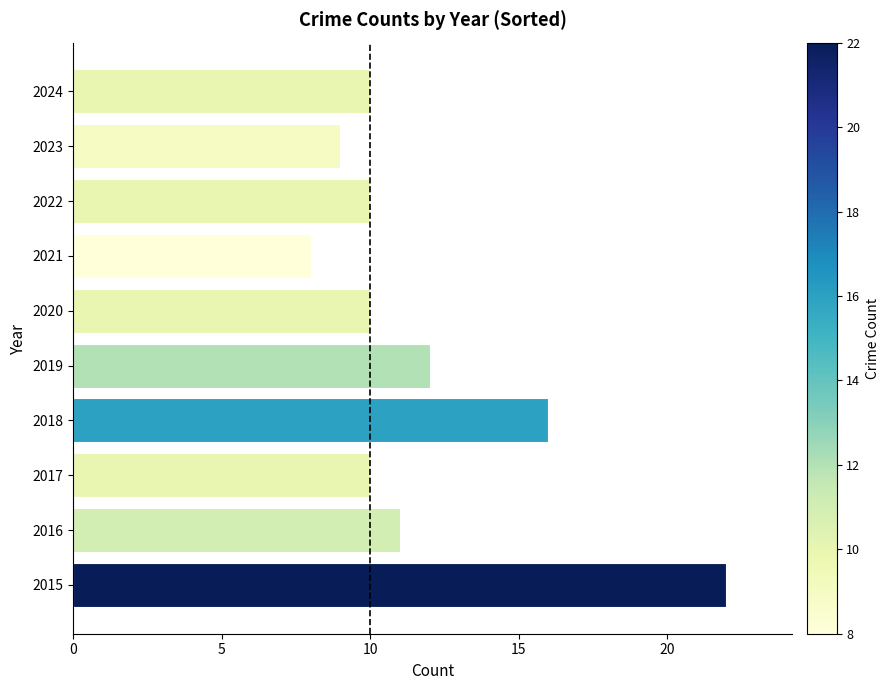

What is the difference between the second highest and second lowest values?

7